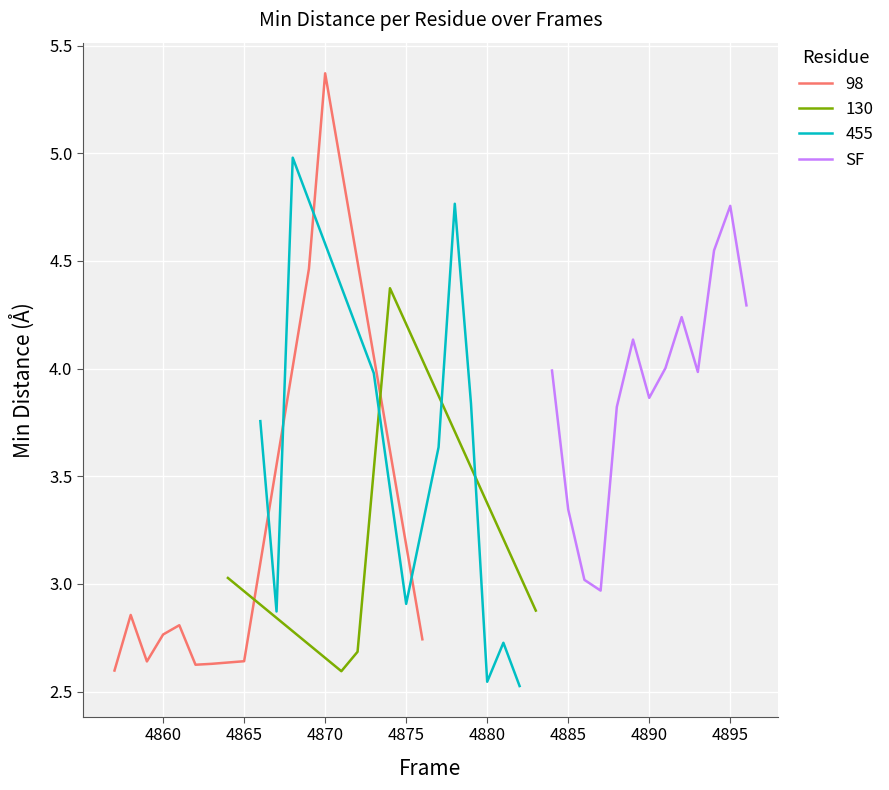

How many points are lower than both their immediate neighbors (excluding endpoints)?

3